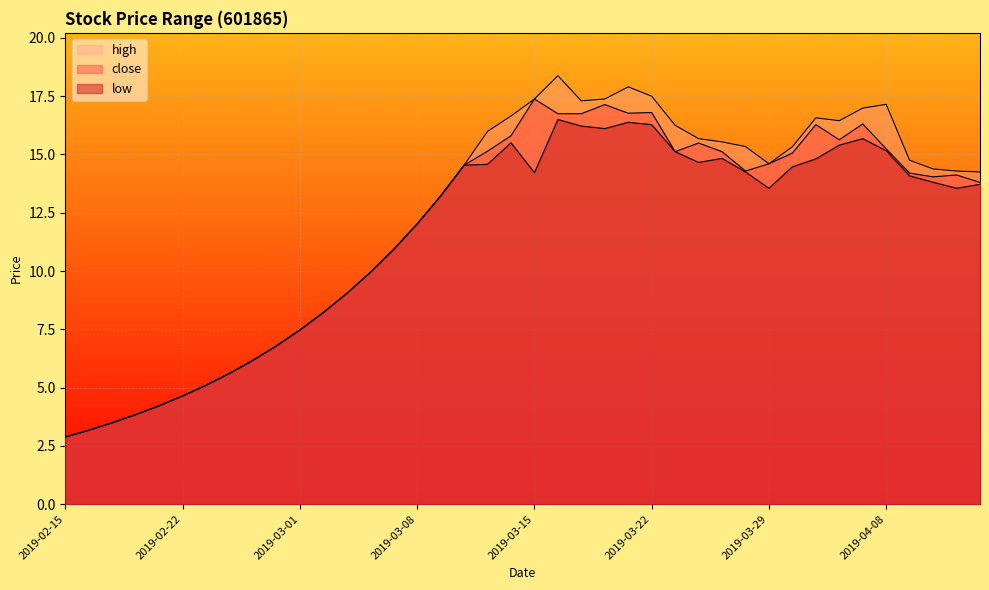

At 2019-04-09, list the series in order from largest to smallest.

high, close, low